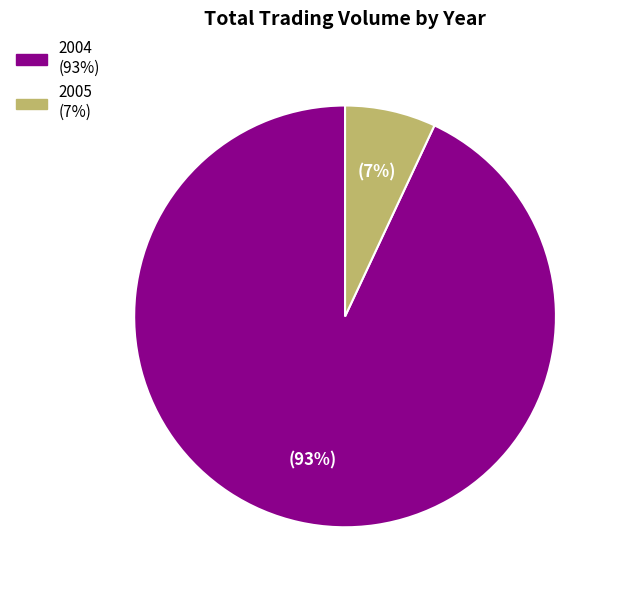

Is there any slice that represents more than half of the pie?

Yes